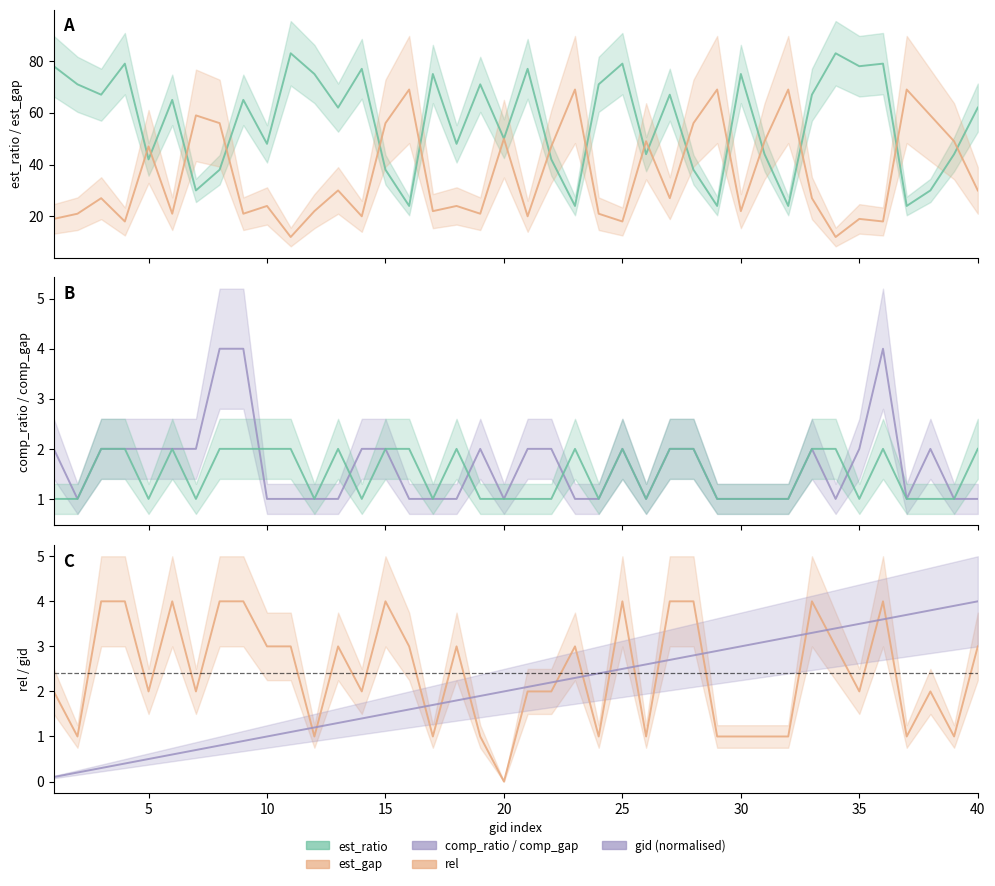

What is the difference between the highest and lowest values at 21?

76.0